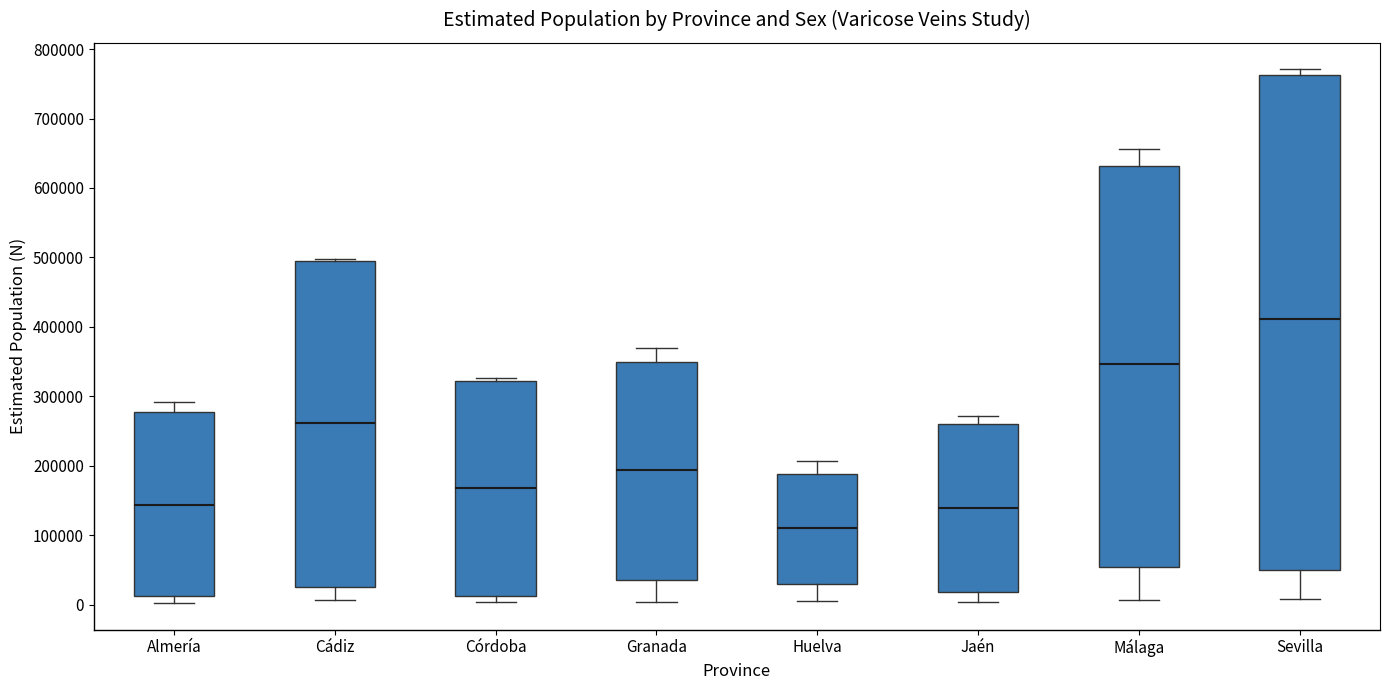

Where is the lower edge of the box for Almería on the y-axis? The values are not printed on the chart, so give them approximately, as read against the axis.

10000